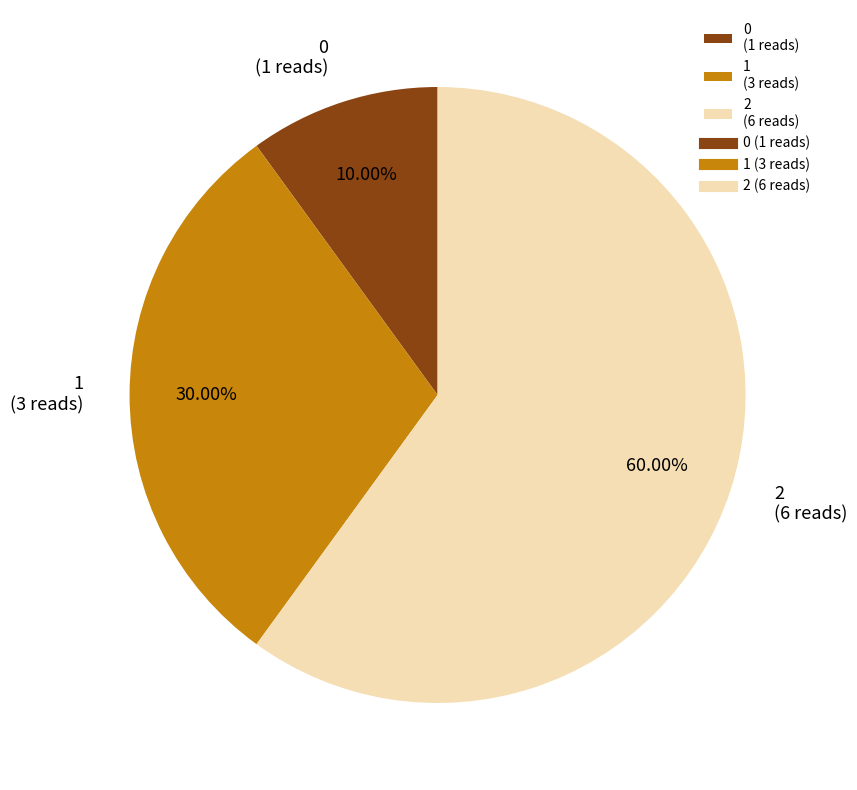

To the nearest percent, what is the difference between the 1 and 2 slice percentages?

30%